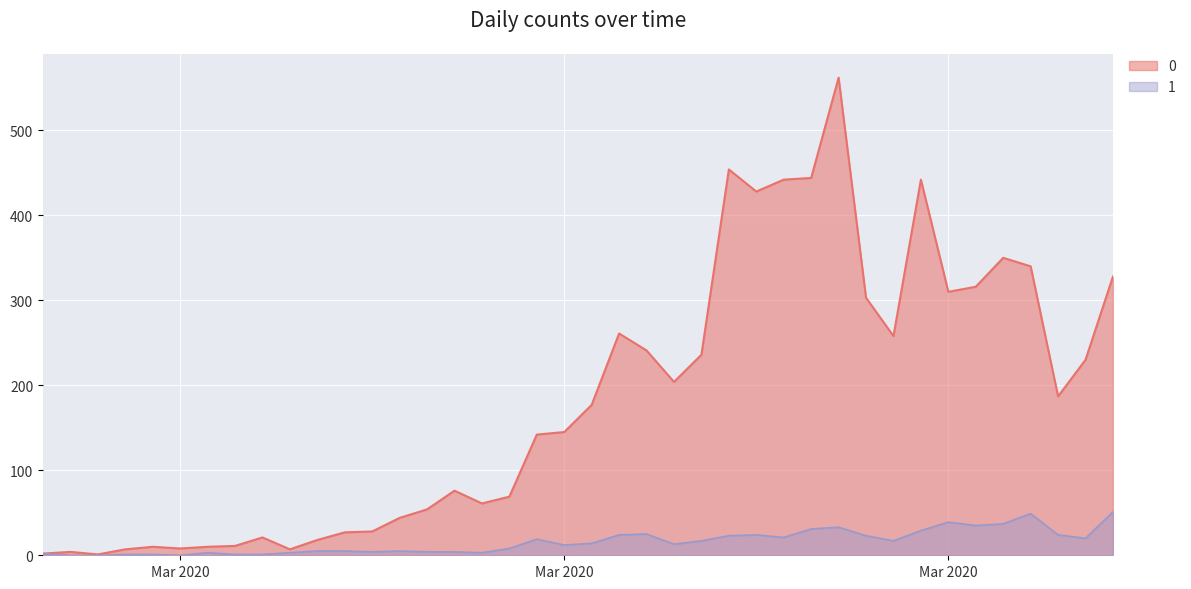

How many lines are shown in the chart?

2